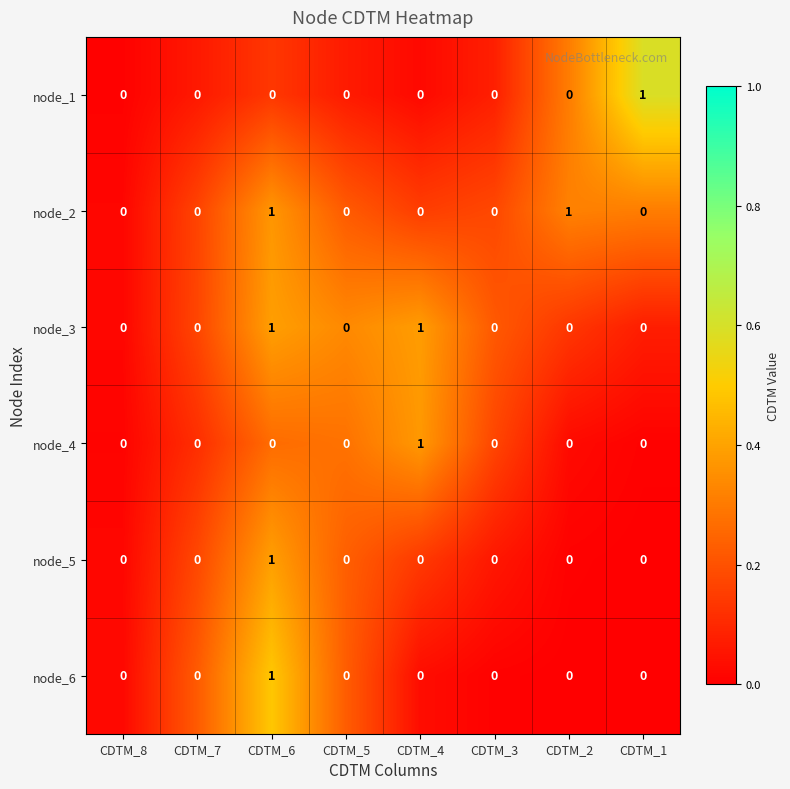

True or false: node_4 has a value of 0 at CDTM_2.

True